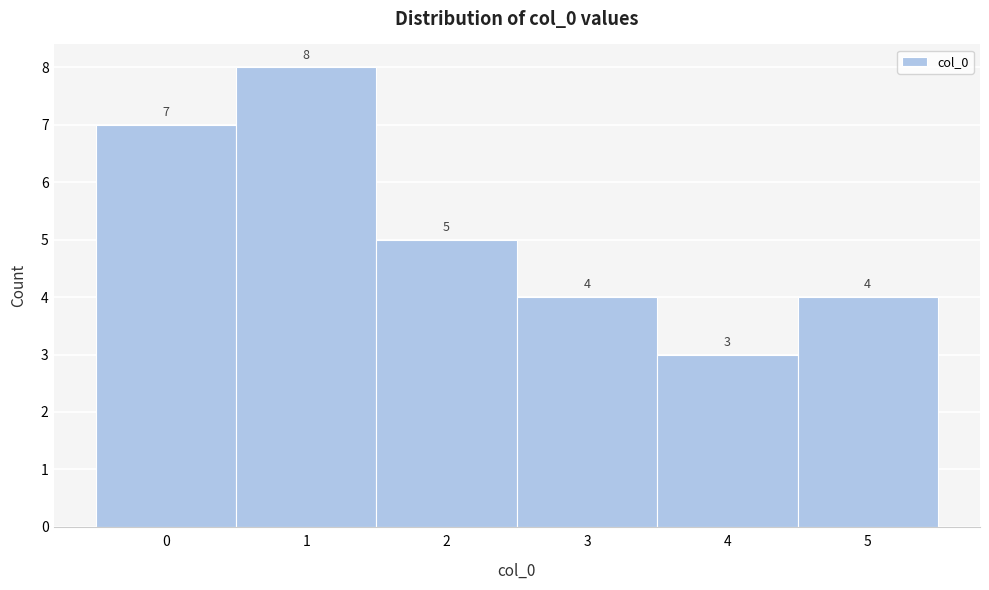

Over which range of the x-axis is the bar tallest?

0.5 to 1.5